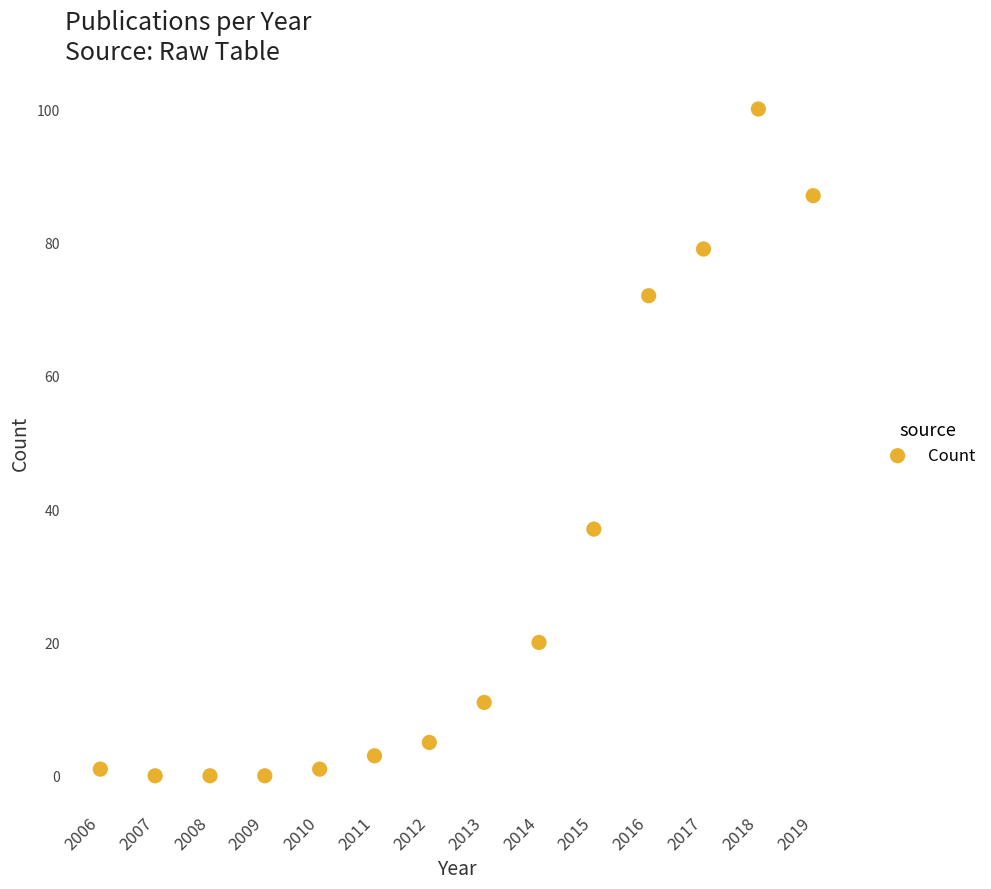

What is the range of X values (max minus min)?

13